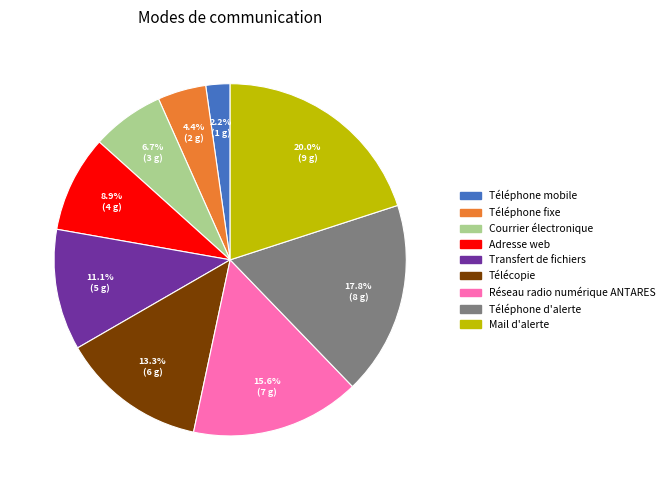

Rank the categories by value from highest to lowest.

Mail d'alerte, Téléphone d'alerte, Réseau radio numérique ANTARES, Télécopie, Transfert de fichiers, Adresse web, Courrier électronique, Téléphone fixe, Téléphone mobile